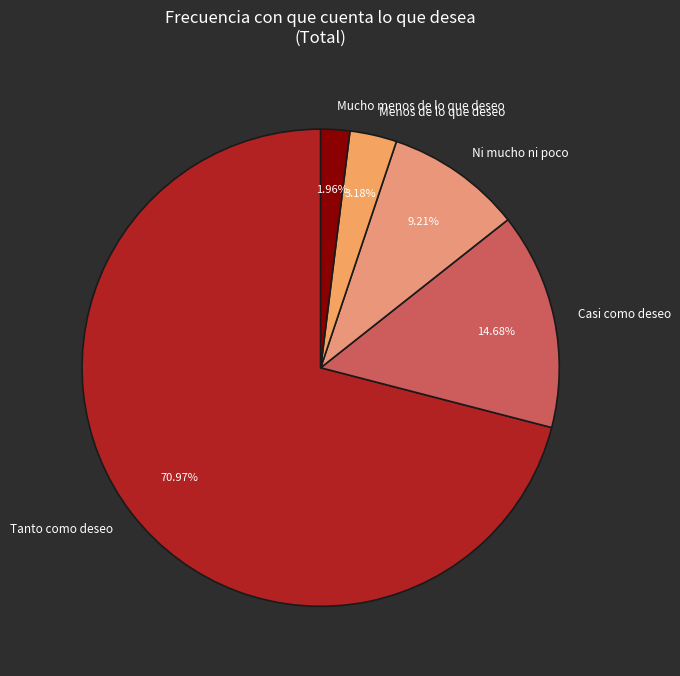

What portion of the pie excludes Ni mucho ni poco?

90.8%